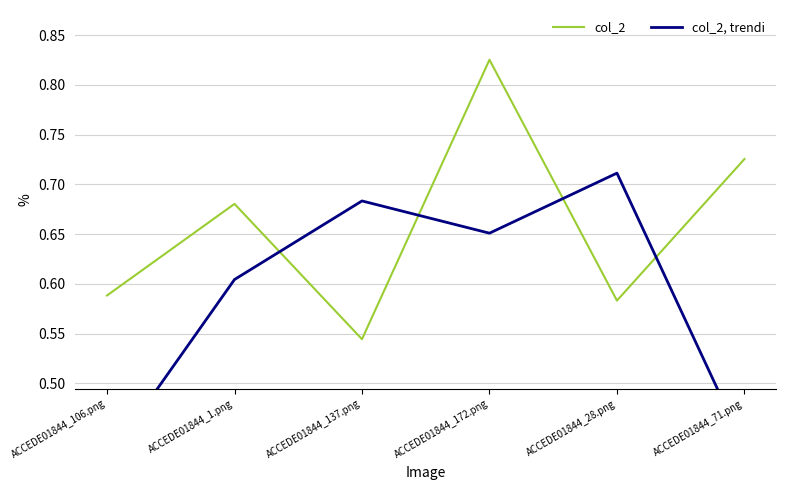

What is the value of the col_2 point at the 5th from the left?

0.6